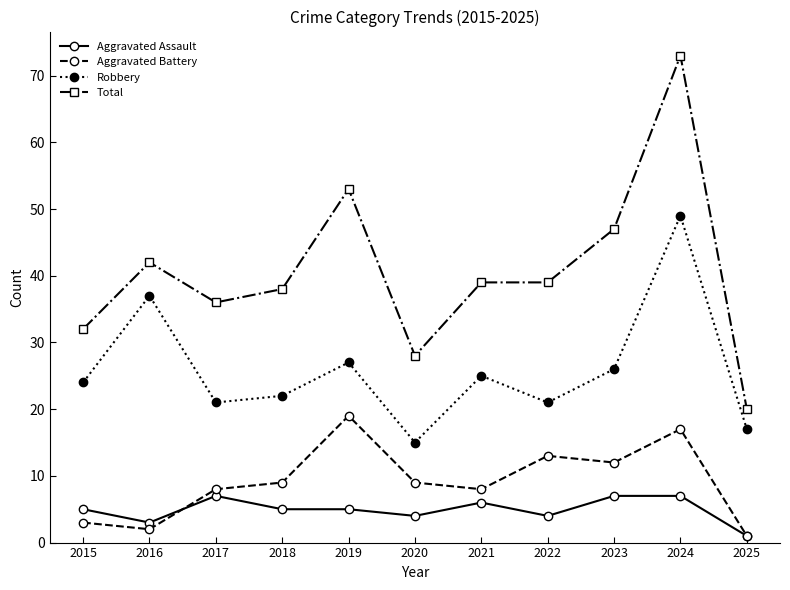

At which category does Total reach its first local peak?

2016